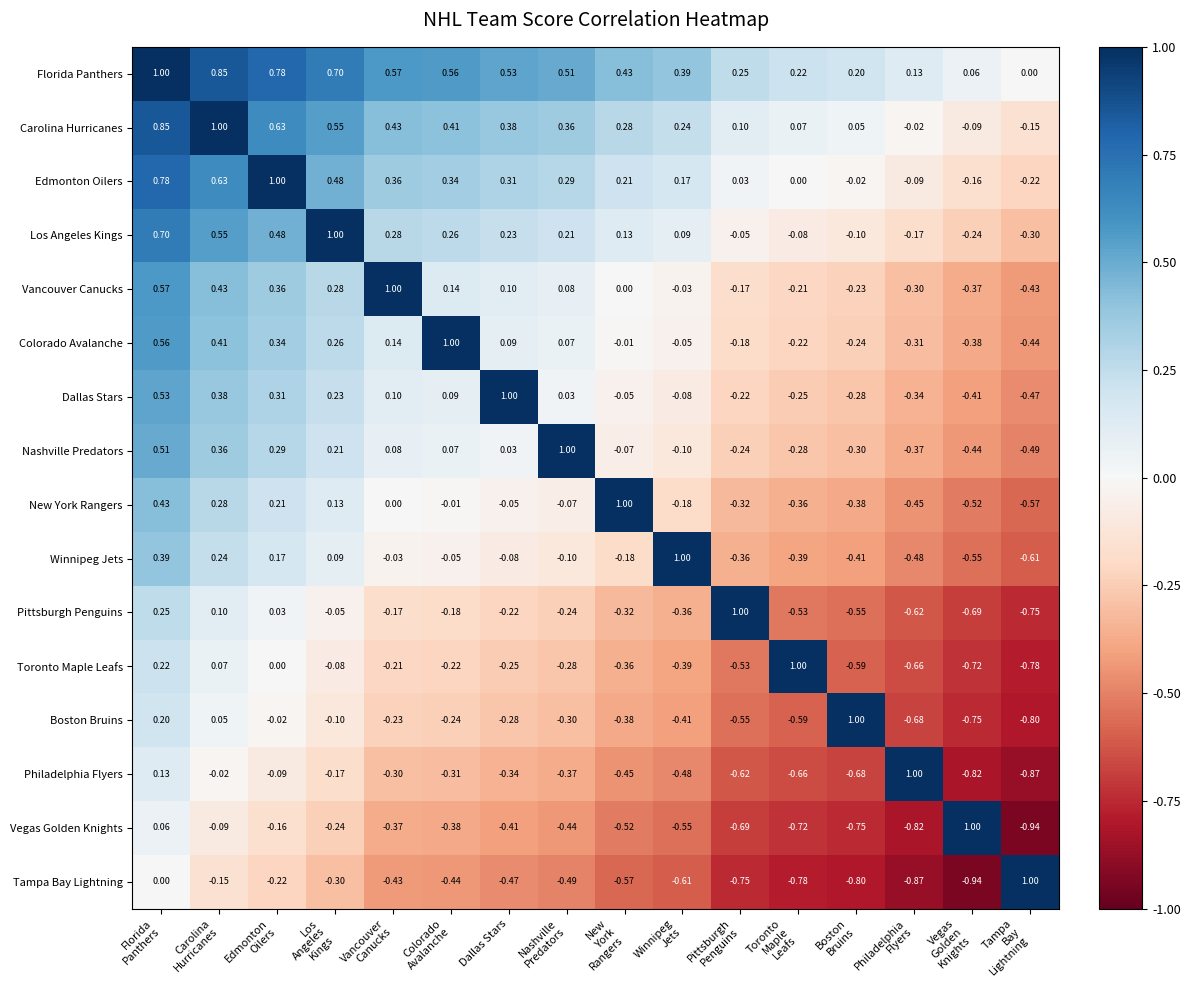

At Vegas
Golden
Knights, list the series in order from largest to smallest.

Vegas Golden Knights, Florida Panthers, Carolina Hurricanes, Edmonton Oilers, Los Angeles Kings, Vancouver Canucks, Colorado Avalanche, Dallas Stars, Nashville Predators, New York Rangers, Winnipeg Jets, Pittsburgh Penguins, Toronto Maple Leafs, Boston Bruins, Philadelphia Flyers, Tampa Bay Lightning